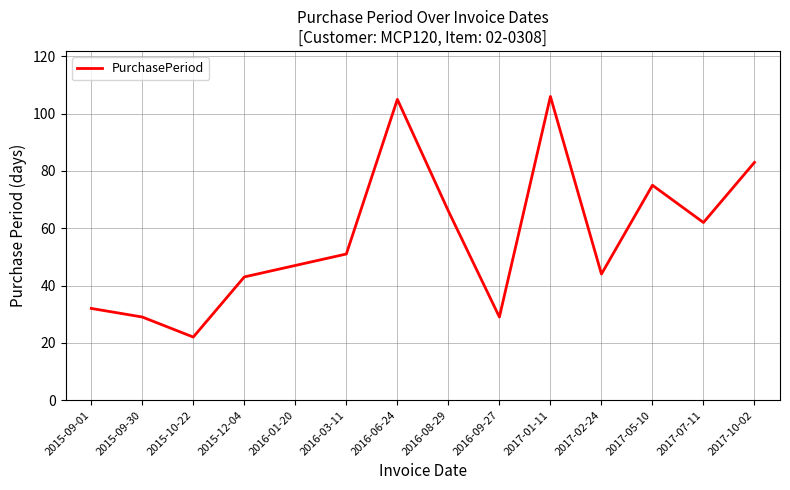

What value does the data have at 2016-09-27?

29